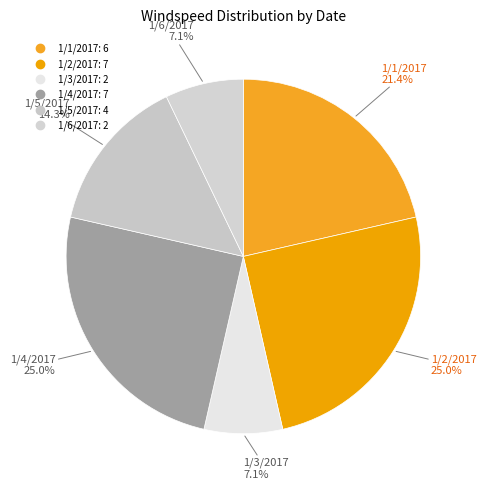

What percentage do 1/4/2017 and 1/6/2017 together represent?

32.1%